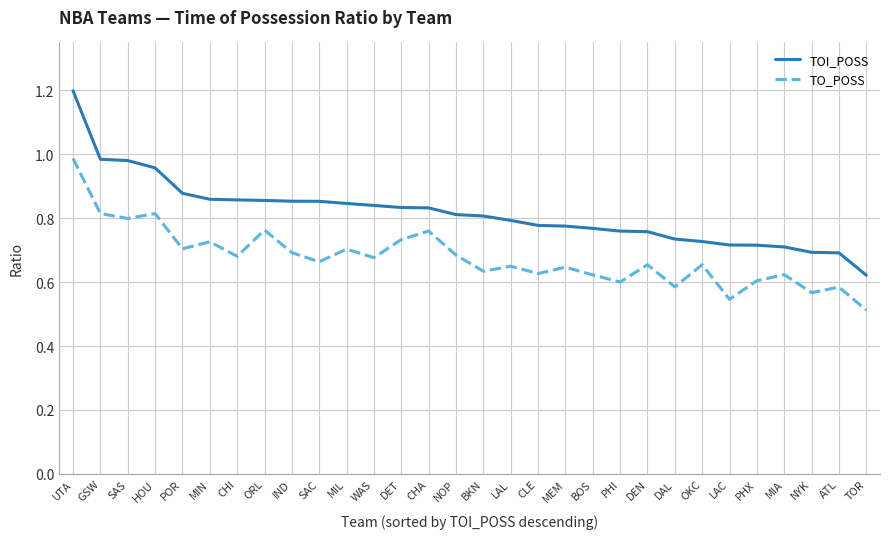

Which category has the lowest value across all series?

TOR